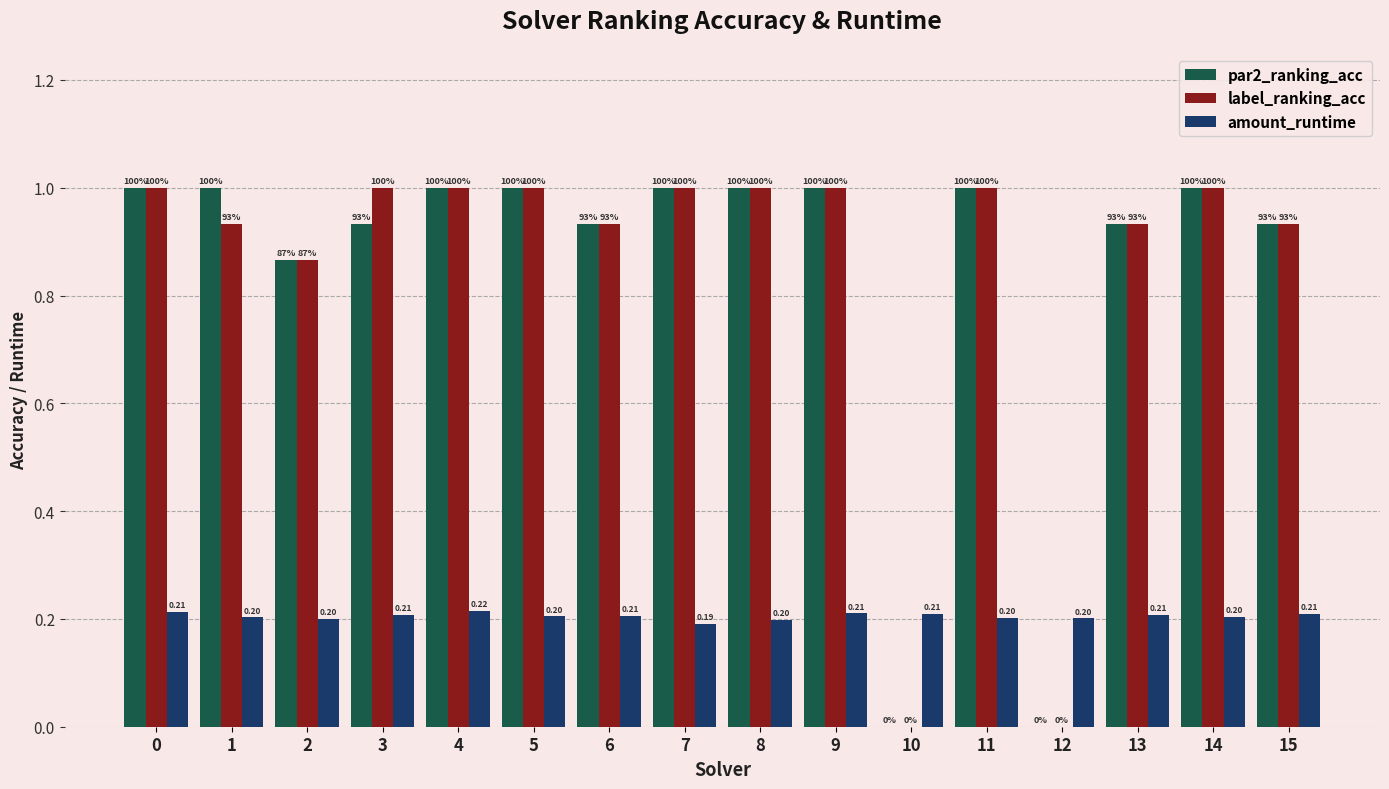

Are the bars horizontal?

No